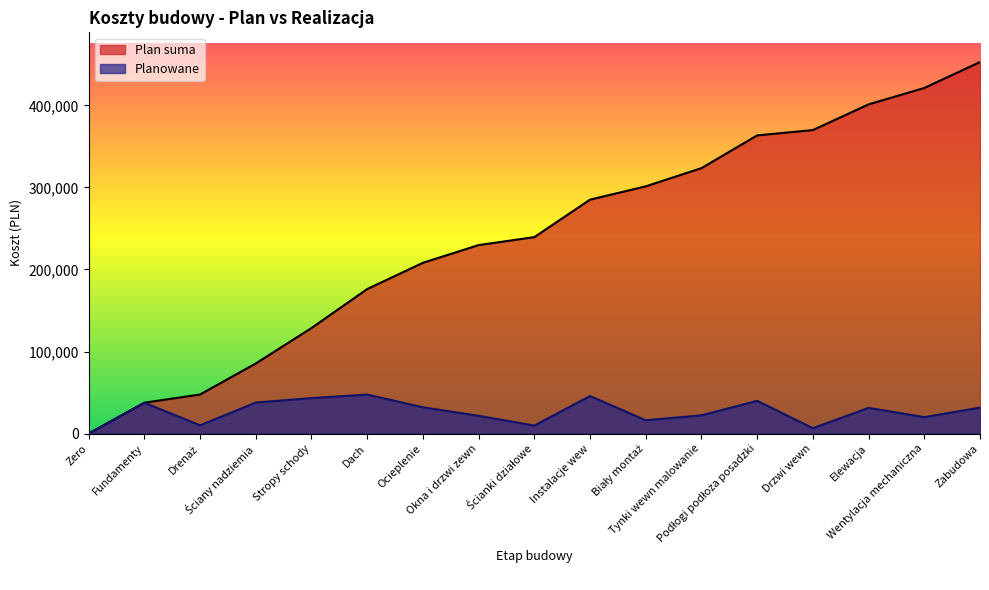

True or false: Plan suma and Planowane intersect in this chart.

False